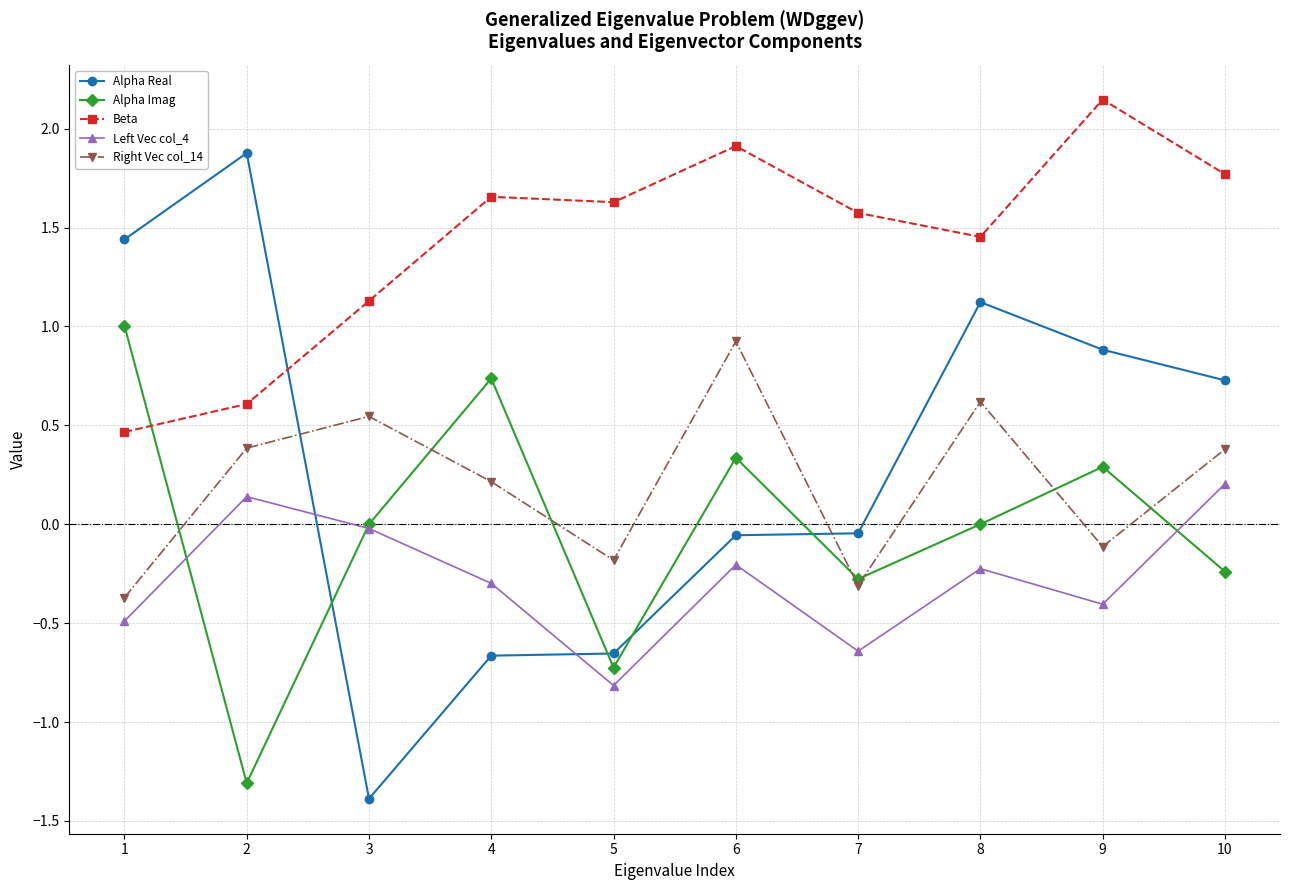

True or false: Alpha Imag and Left Vec col_4 cross at least once.

True